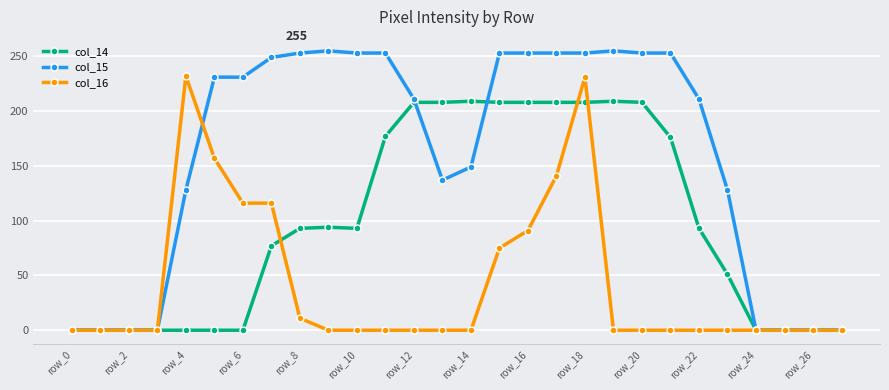

How many data points does each series have?

28